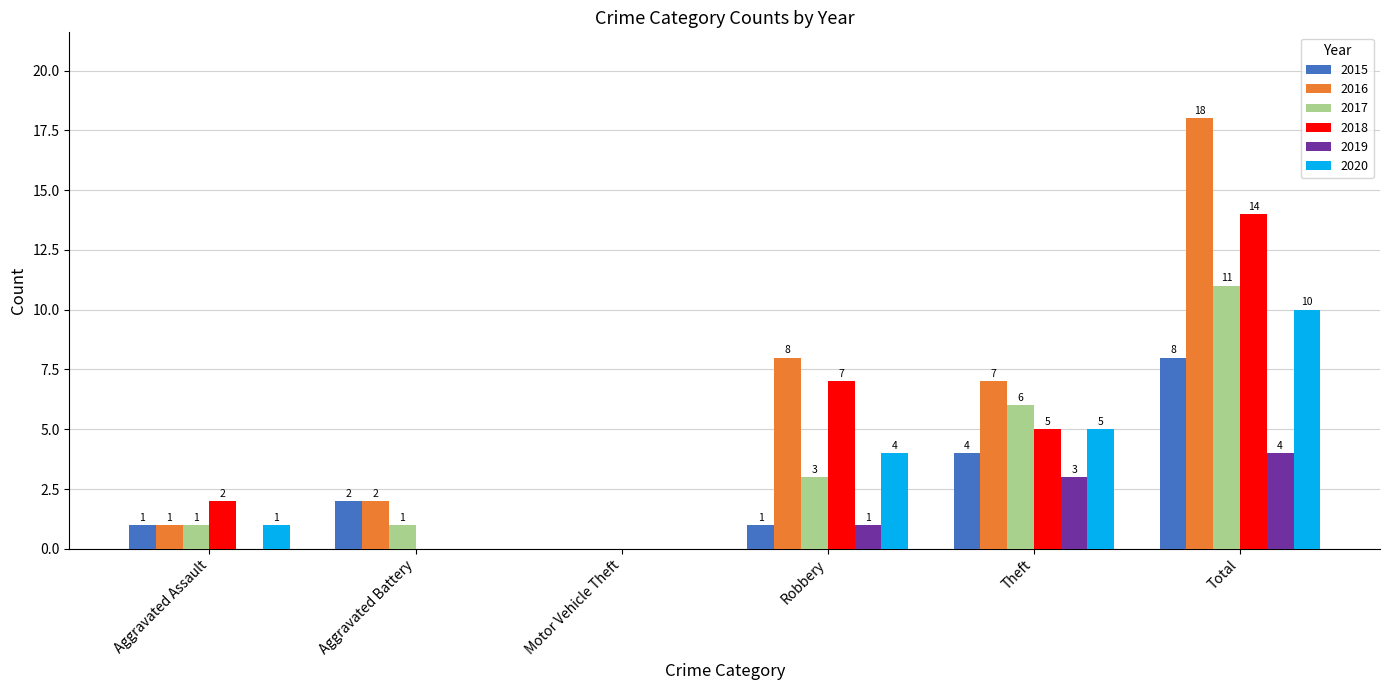

Between Aggravated Battery and Total, which series saw the biggest shift?

2016